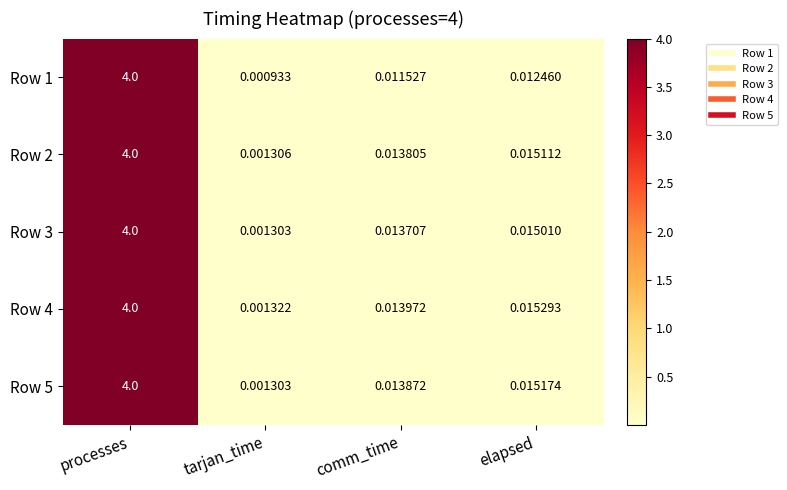

Which series has the largest total across all categories?

Row 4